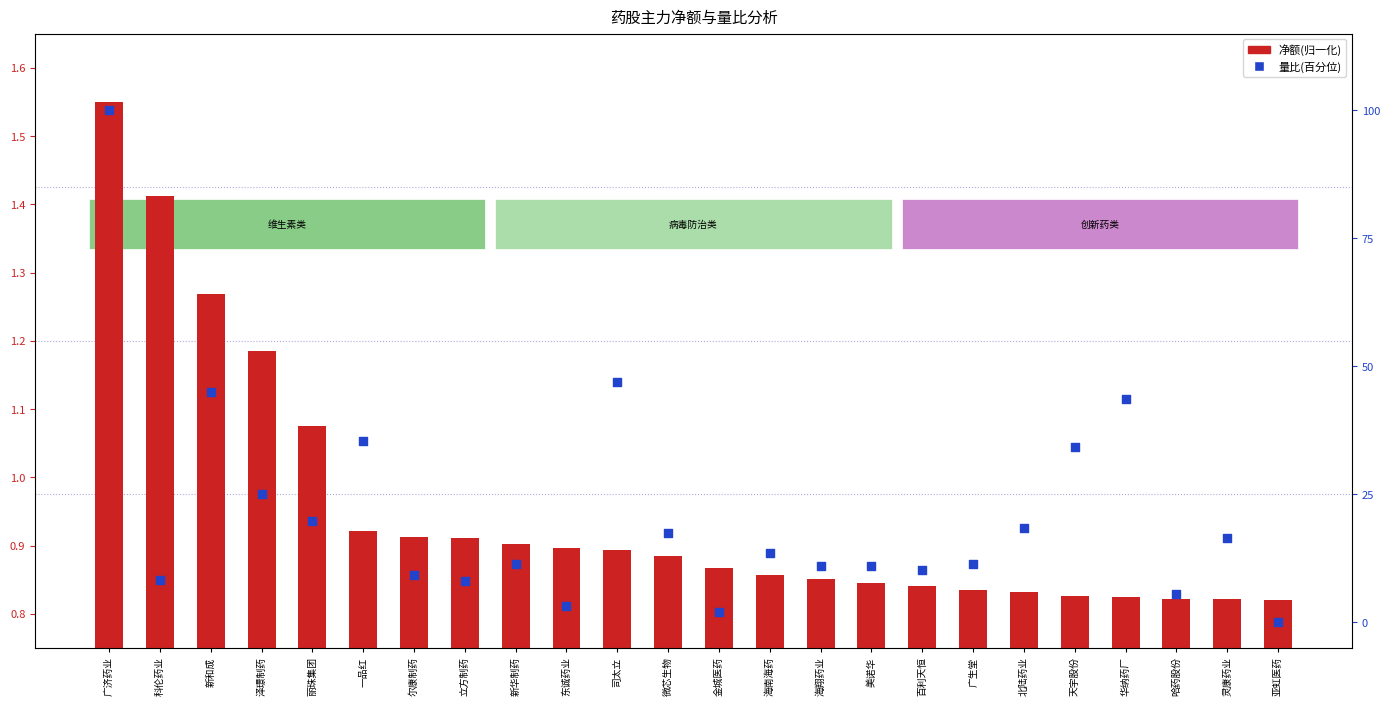

At how many categories does at least one series exceed 64?

1